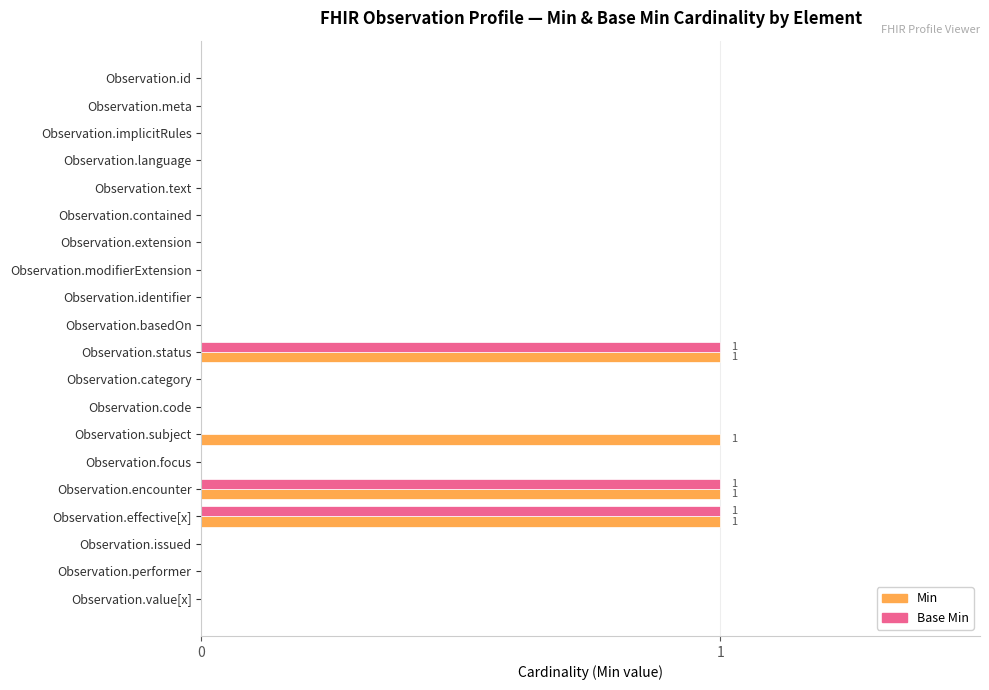

How many distinct data groups are displayed?

2